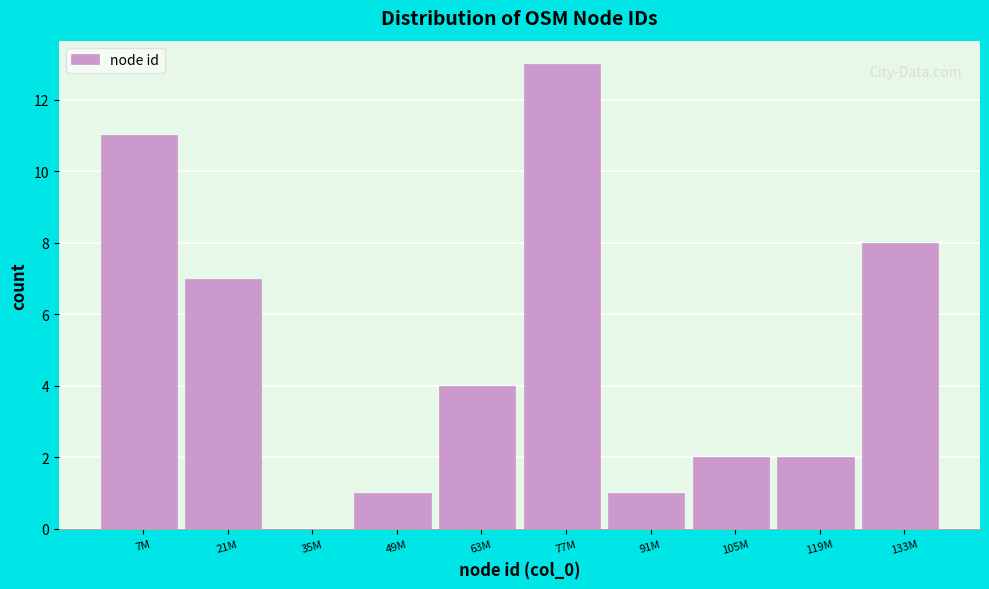

Reading left to right, transcribe all the data shown in this chart.

7M=11	21M=7	35M=0	49M=1	63M=4	77M=13	91M=1	105M=2	119M=2	133M=8